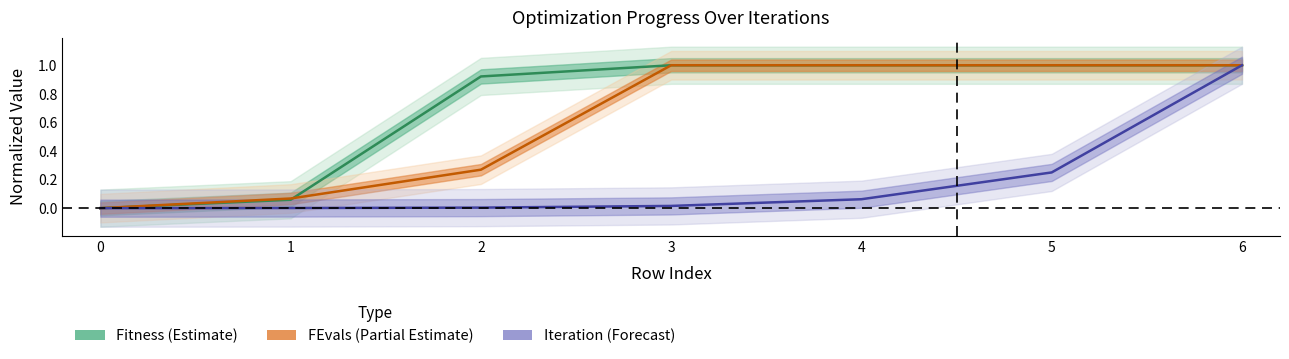

Reading left to right, extract all data points from this chart.

Iteration: 0.0	0.0	0.0	0.0	0.1	0.2	1.0
Fitness: 0.0	0.1	0.9	1.0	1.0	1.0	1.0
FEvals: 0.0	0.1	0.3	1.0	1.0	1.0	1.0